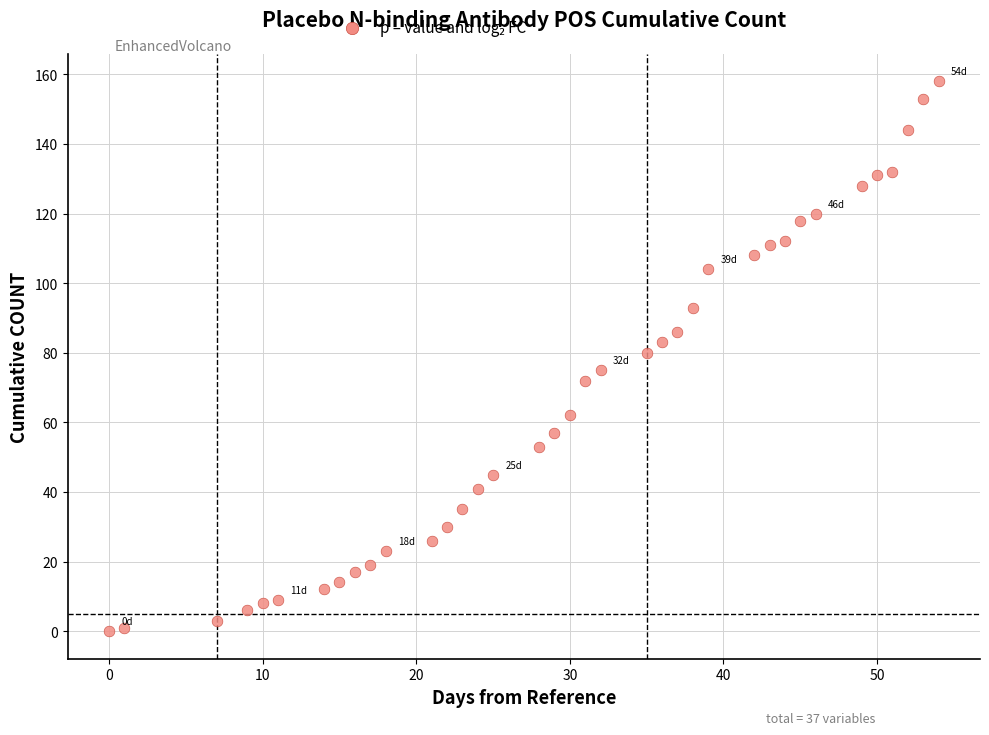

What is the range of Y values (max minus min)?

158